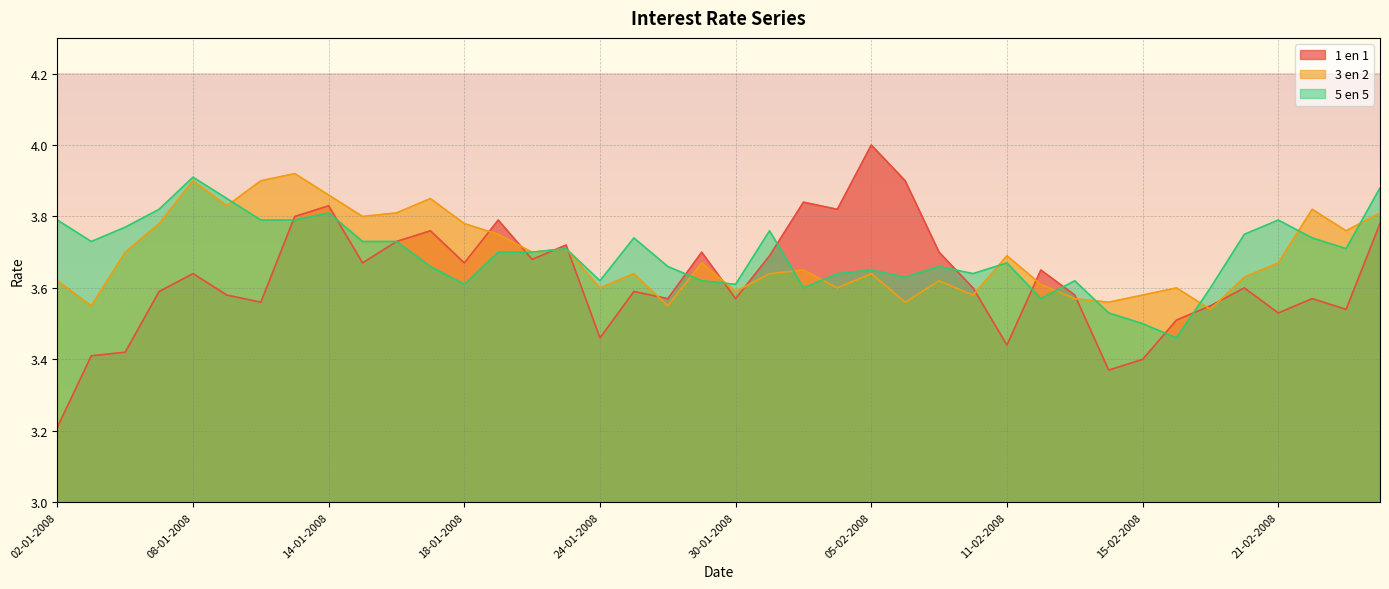

How many interior local peaks does the 5 en 5 series have?

10